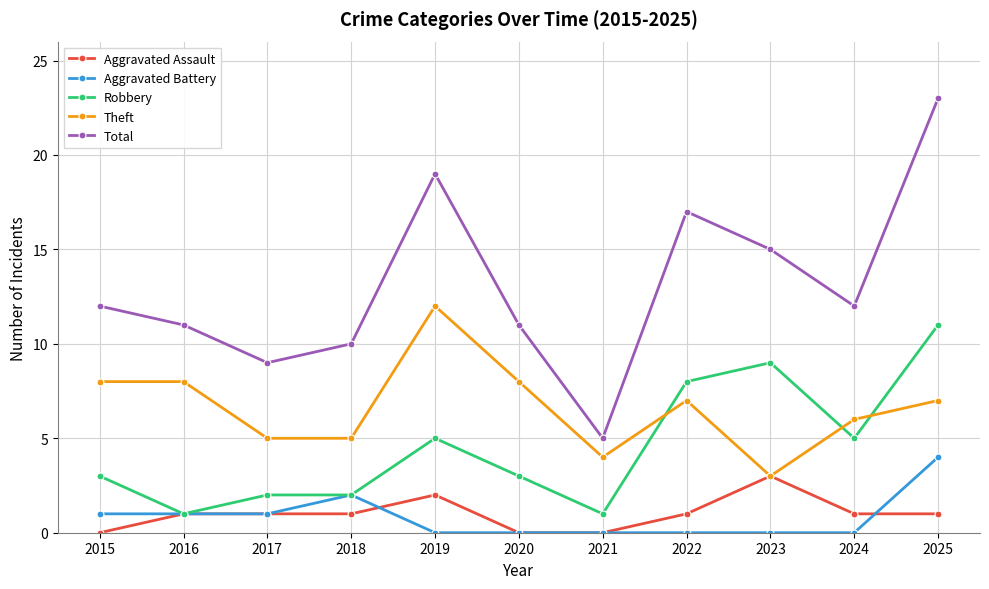

Which series changed the most between 2020 and 2025?

Total